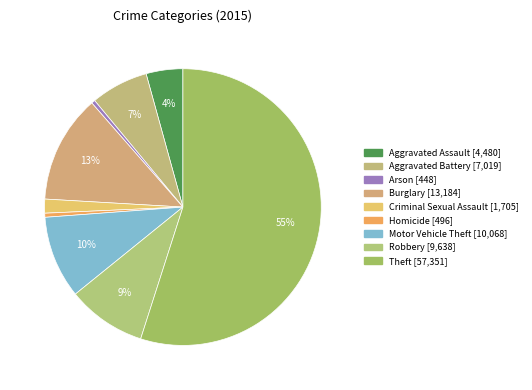

What is the largest slice in the pie chart?

Theft